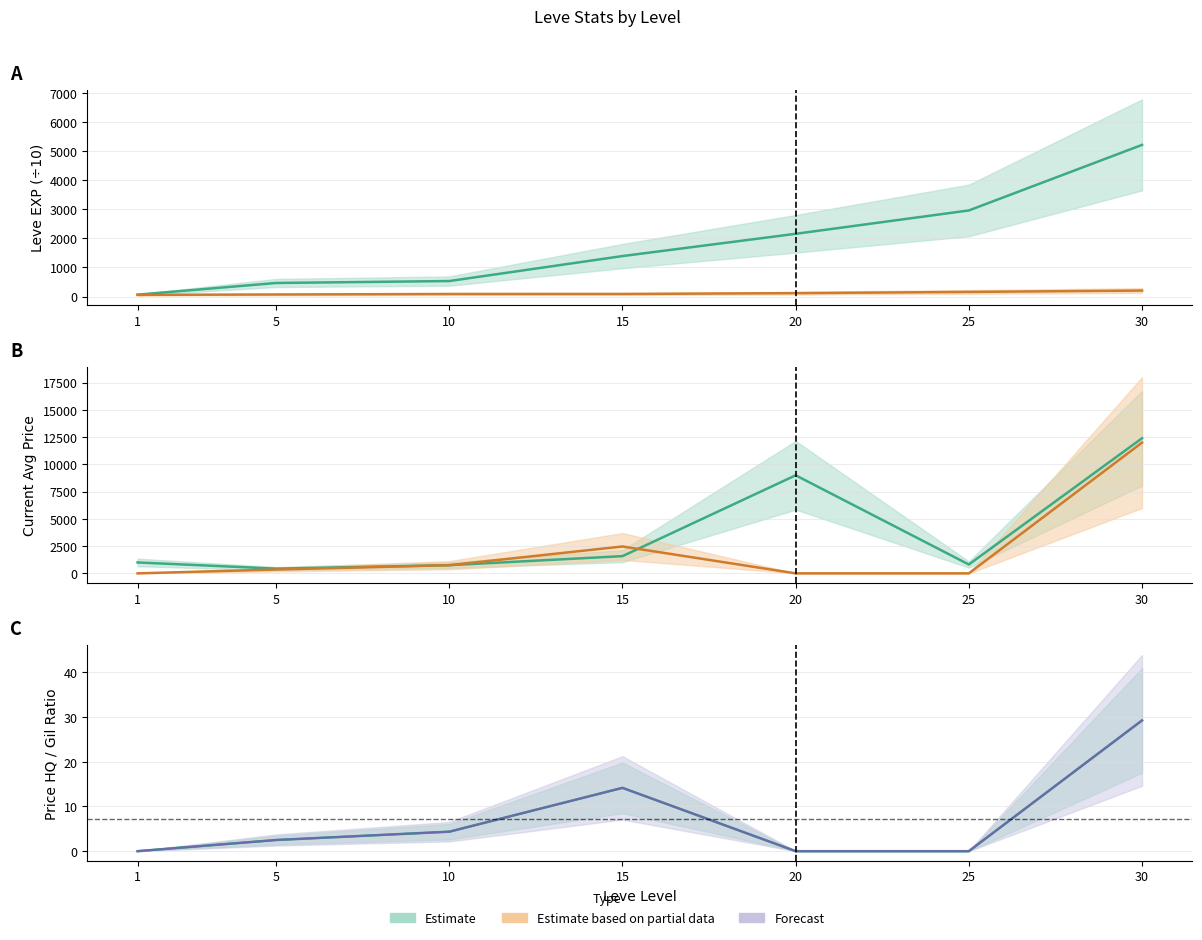

Reading right to left, list all the values displayed in this chart.

Leve EXP: 30=5222.0	25=2964.0	20=2160.0	15=1393.0	10=533.0	5=466.0	1=63.0
Leve Gil: 30=205.0	25=158.5	20=116.0	15=87.0	10=86.0	5=70.0	1=56.0
currentAveragePrice: 30=12400.0	25=812.0	20=9000.0	15=1580.0	10=750.0	5=432.0	1=1000.0
currentAveragePriceHQ: 30=12000.0	25=0.0	20=0.0	15=2466.0	10=750.0	5=350.0	1=0.0